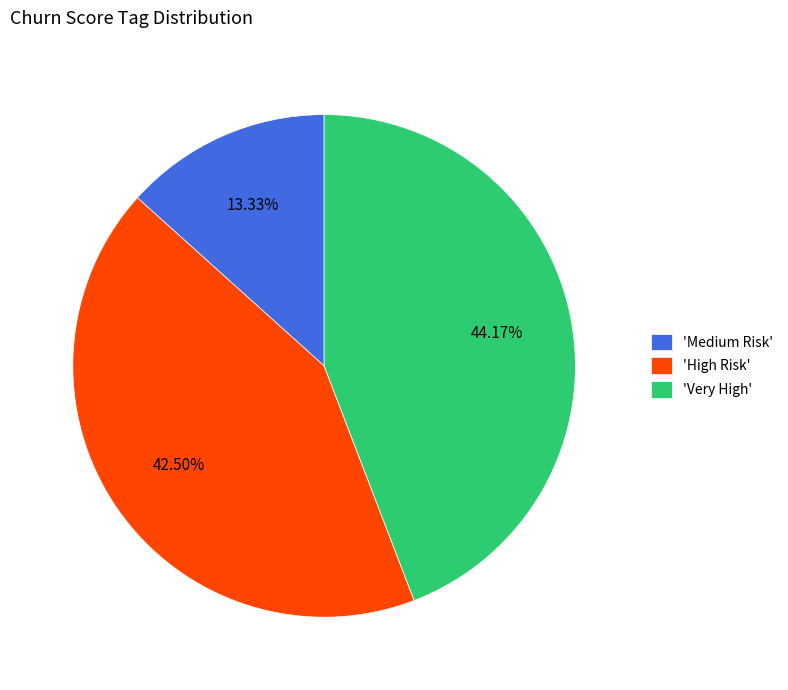

Rank the categories by value from lowest to highest.

'Medium Risk', 'High Risk', 'Very High'